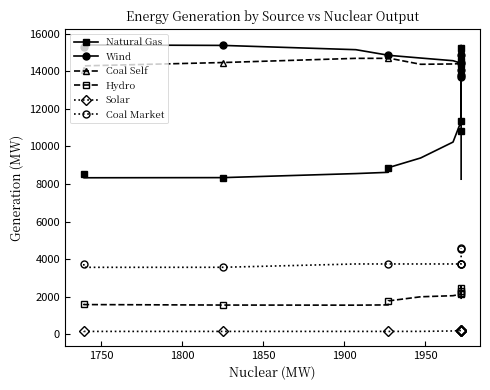

Does the chart have visible grid lines?

No